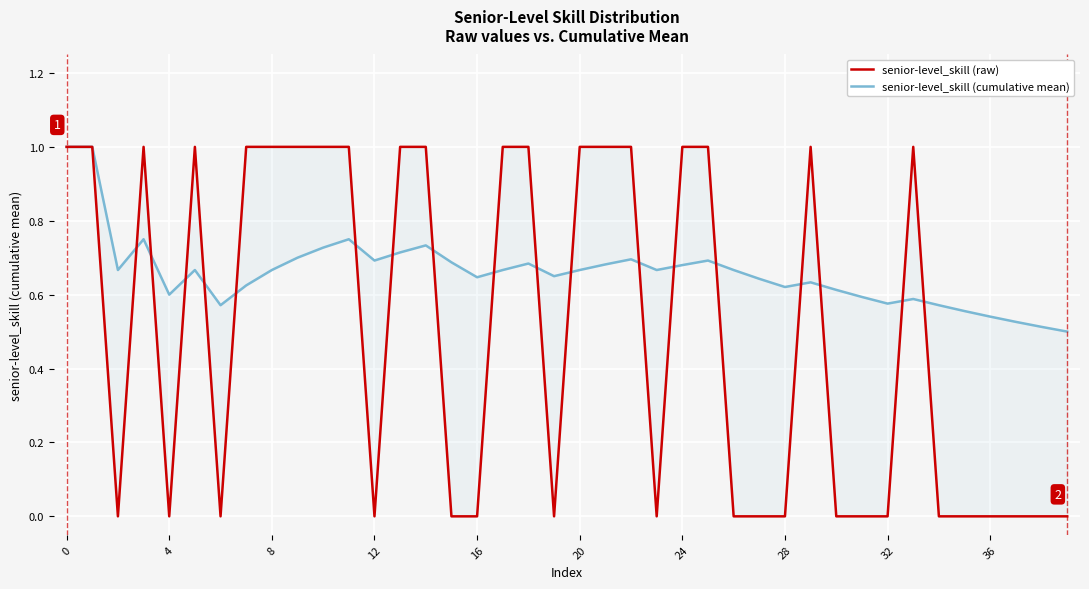

True or false: senior-level_skill (raw) has a value of 1.7 at 20.

False